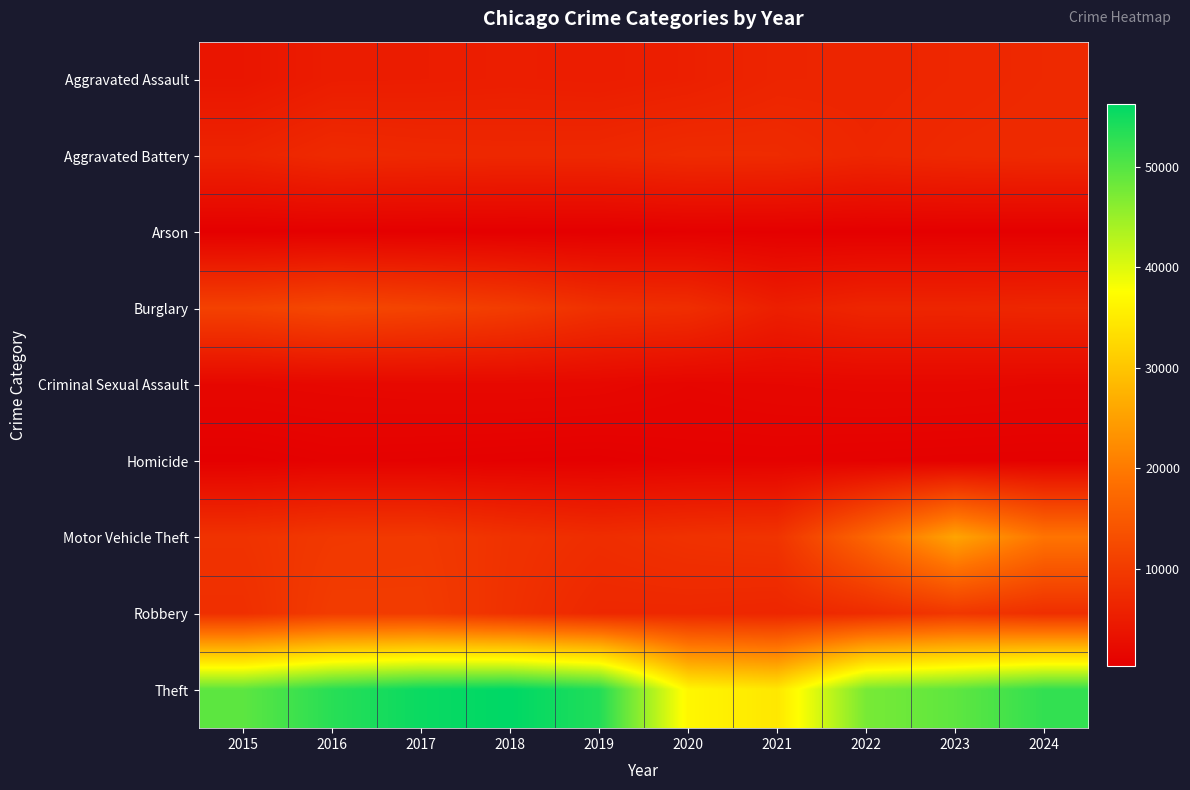

Rank the series at 2023 from lowest to highest value.

Arson, Homicide, Criminal Sexual Assault, Burglary, Aggravated Assault, Aggravated Battery, Robbery, Motor Vehicle Theft, Theft